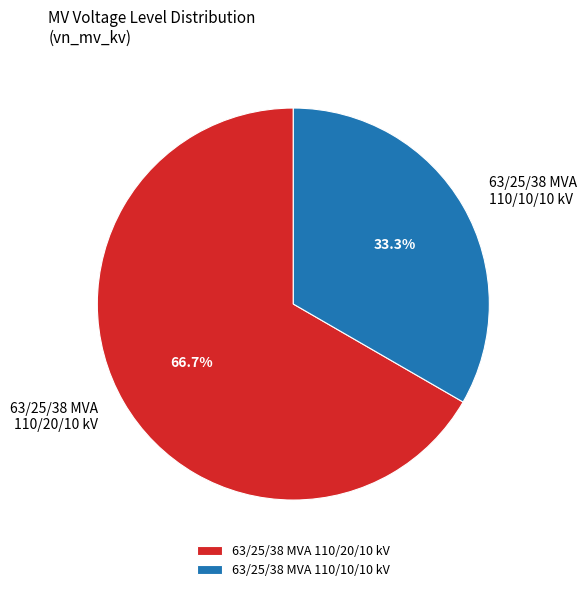

Rank the categories by value from highest to lowest.

63/25/38 MVA 110/20/10 kV, 63/25/38 MVA 110/10/10 kV